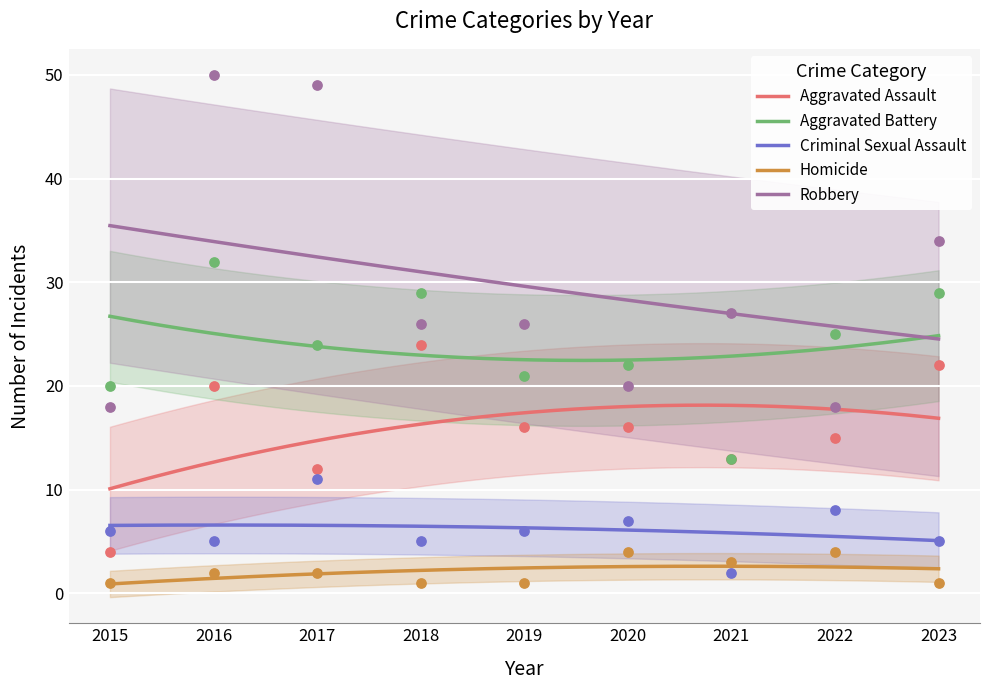

Which series has the largest total across all categories?

Robbery